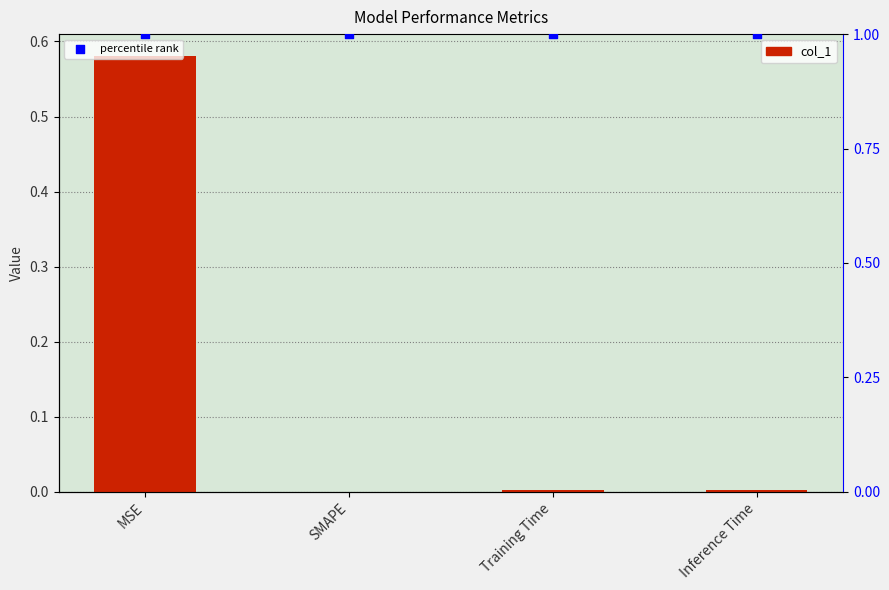

Which series has the largest Y range (max minus min)?

col_1